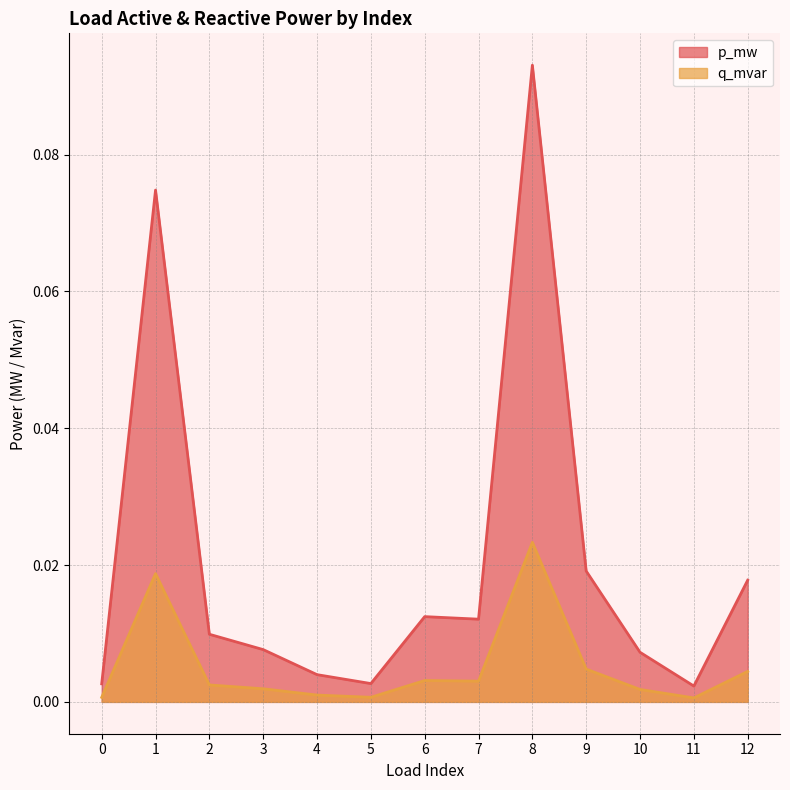

Which series has the largest total across all categories?

p_mw